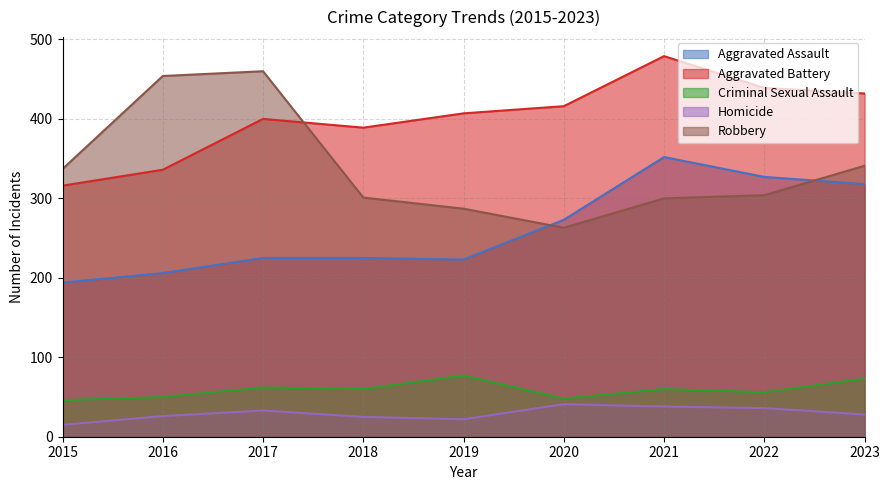

True or false: Aggravated Assault has a value of 217 at 2022.

False